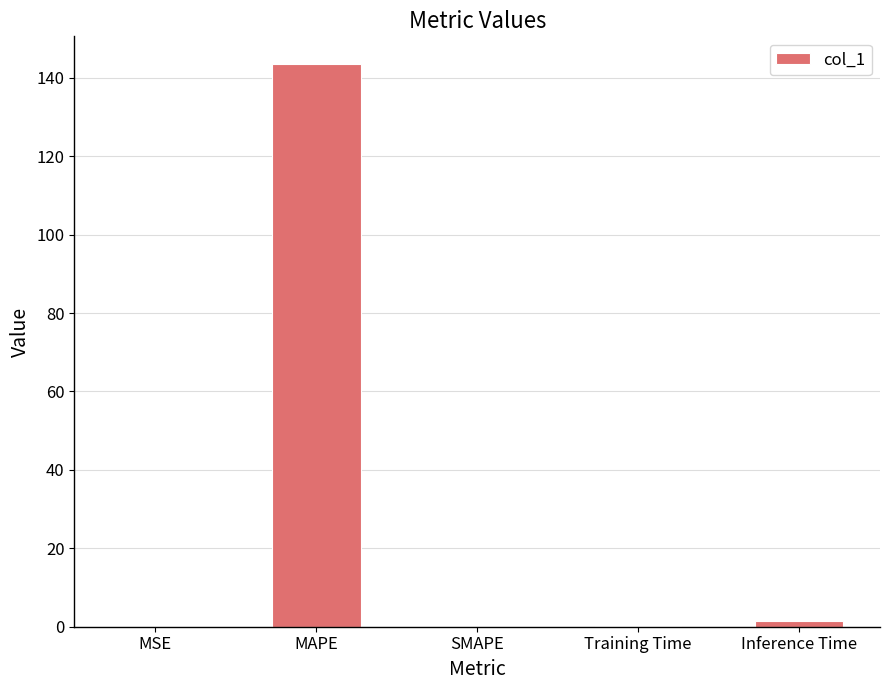

How many categories are shown in the chart?

5